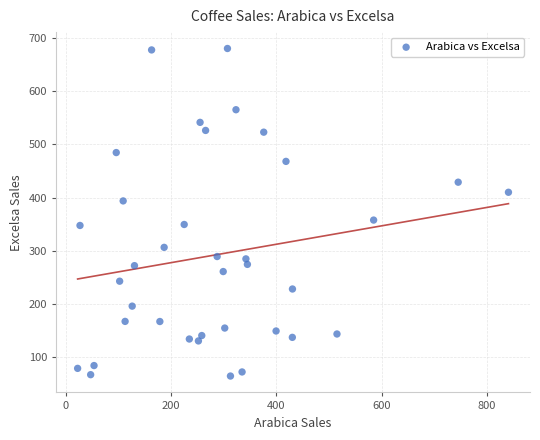

What Y value in the scatter plot is closest to 372?

357.4